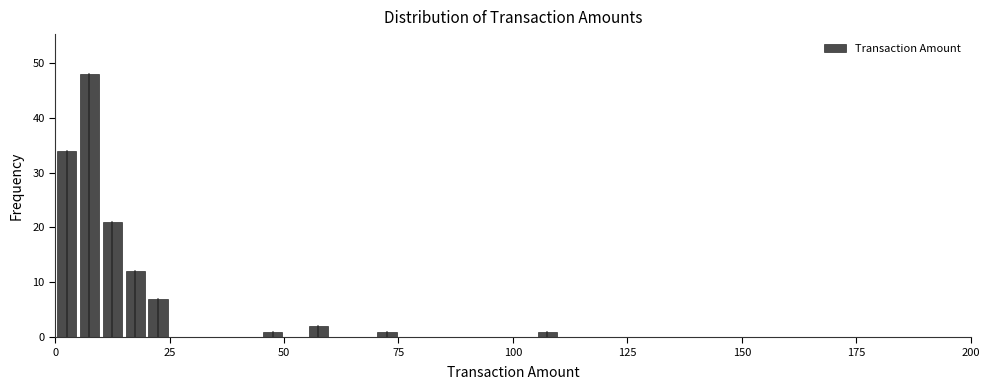

Read against the x-axis, roughly where is the centre of the tallest bar?

10